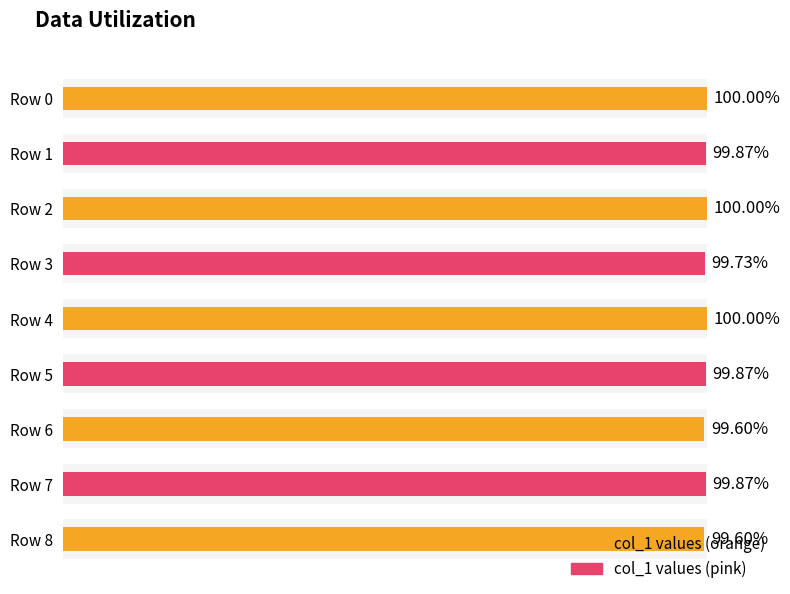

Count the values in the range 0 to 1.

9